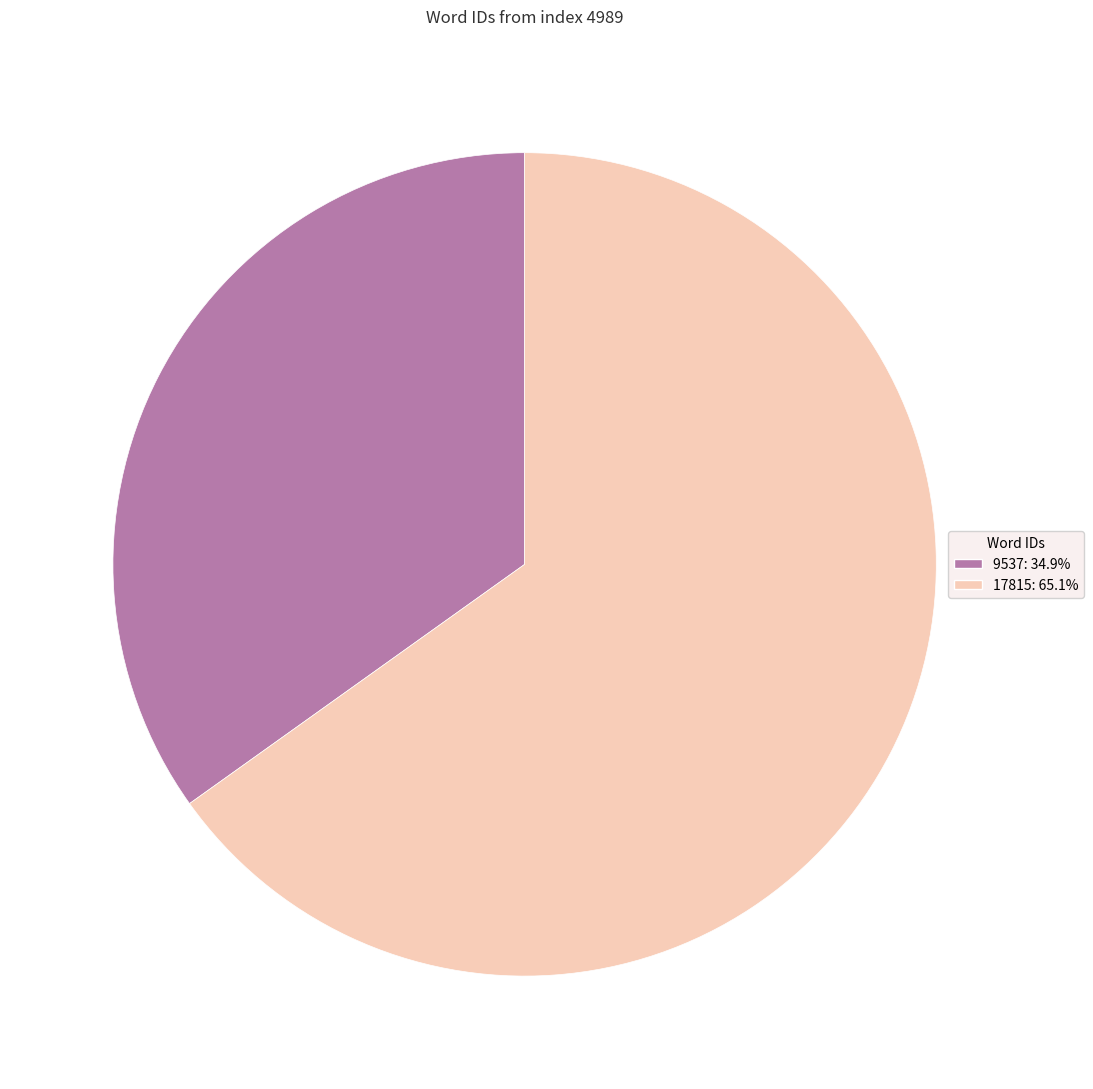

Count the number of slices in the pie.

2